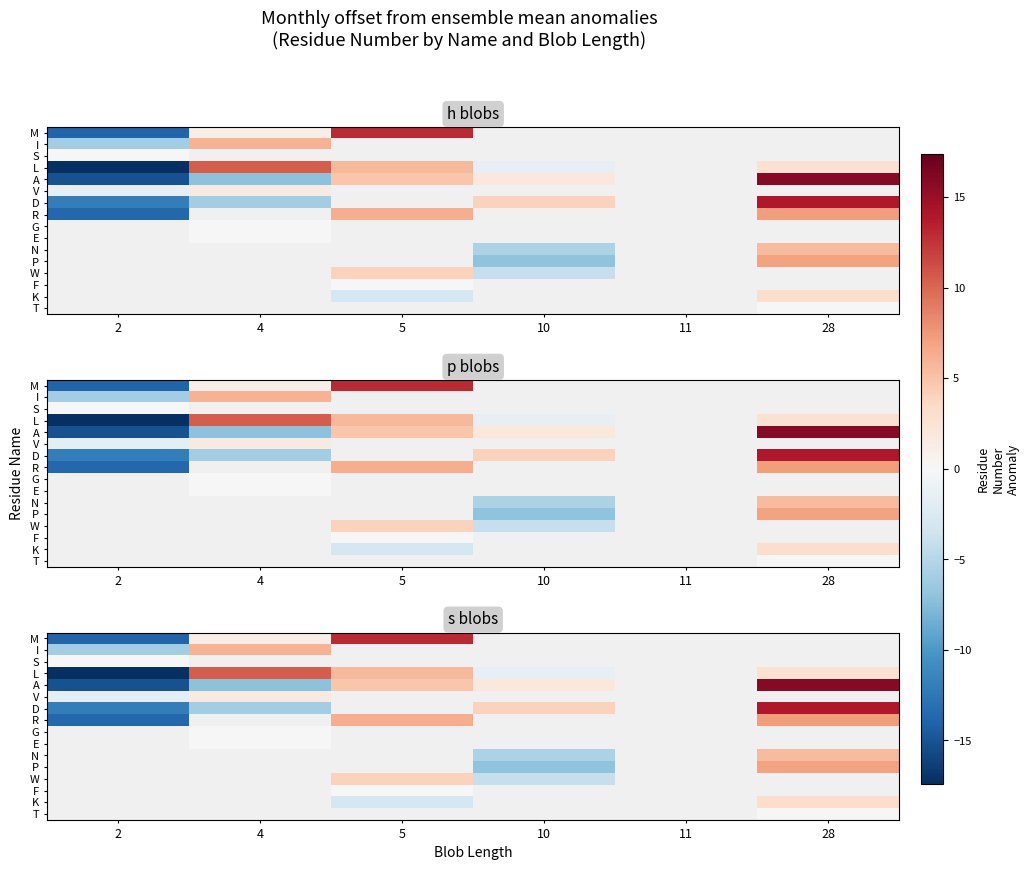

List the series in order of their peak value, highest first.

A, D, M, L, R, I, S, G, E, N, P, W, F, K, T, V